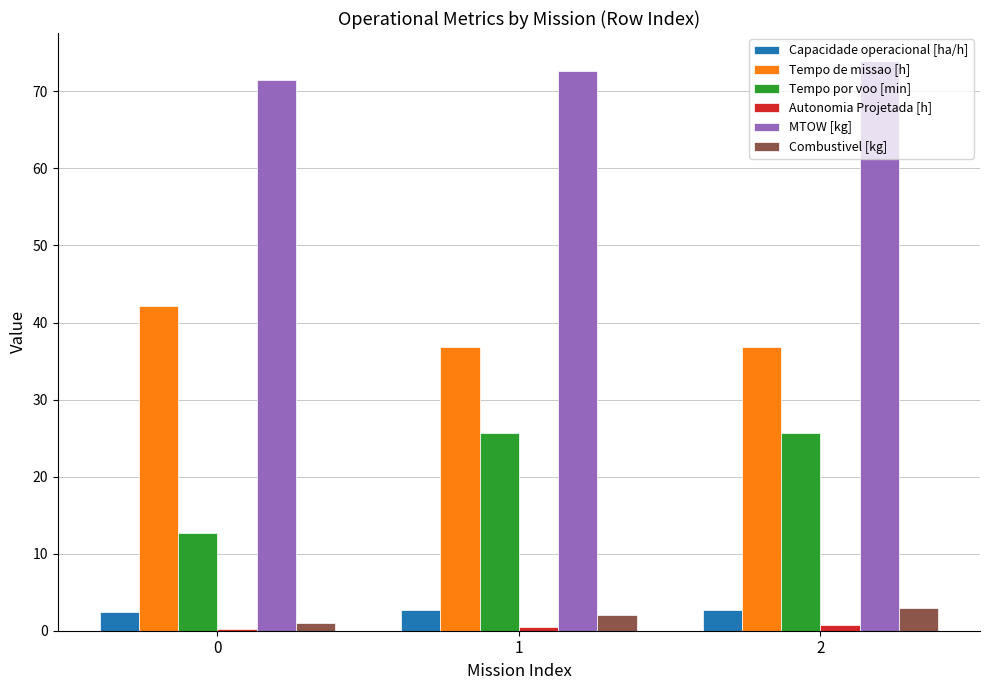

Which series has the largest range (max minus min)?

Tempo por voo [min]